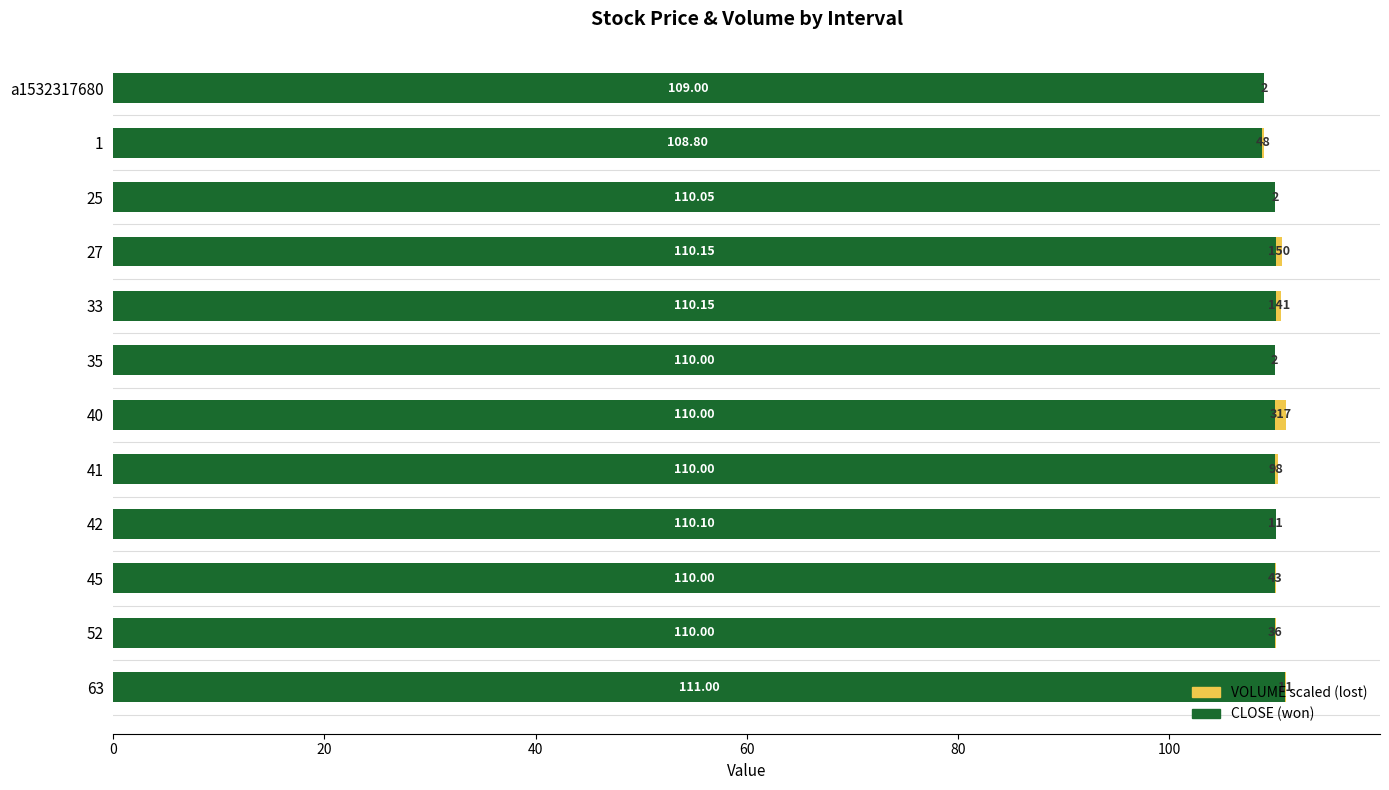

What is the total value across all series at 35?

110.0